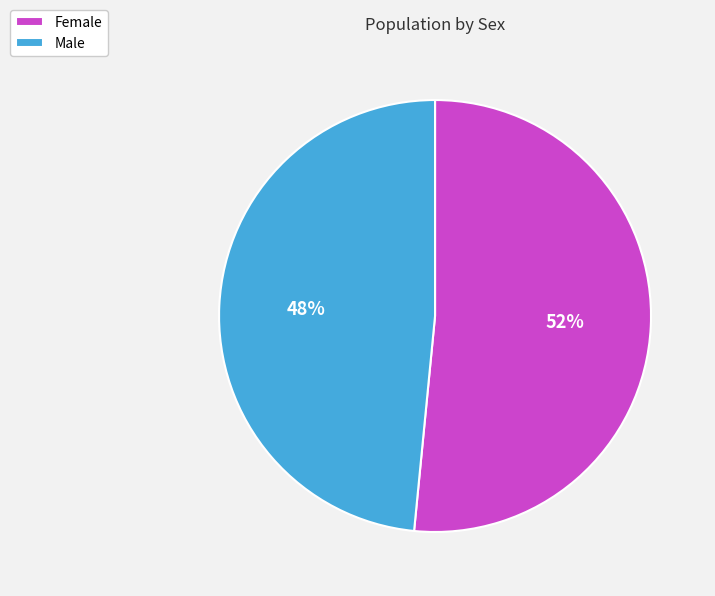

What is the smallest slice in the pie chart?

Male